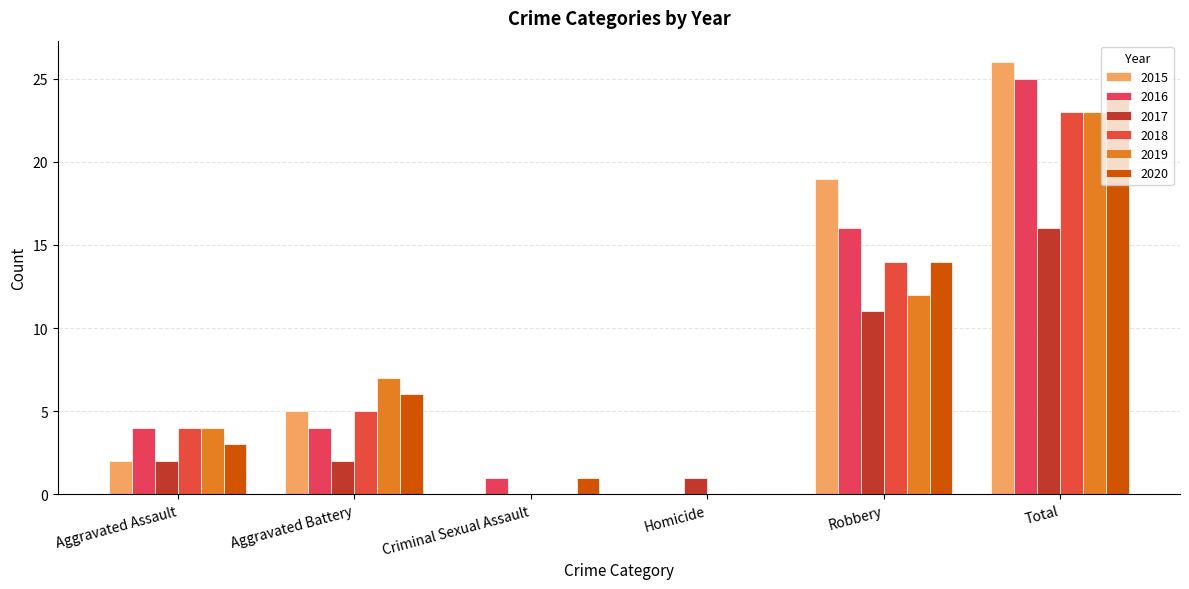

True or false: 2015 has a value of -9 at Criminal Sexual Assault.

False